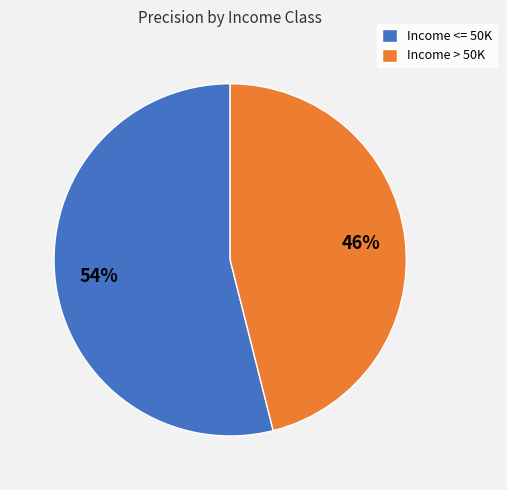

What percentage is the Income <= 50K slice, to the nearest percent?

54%